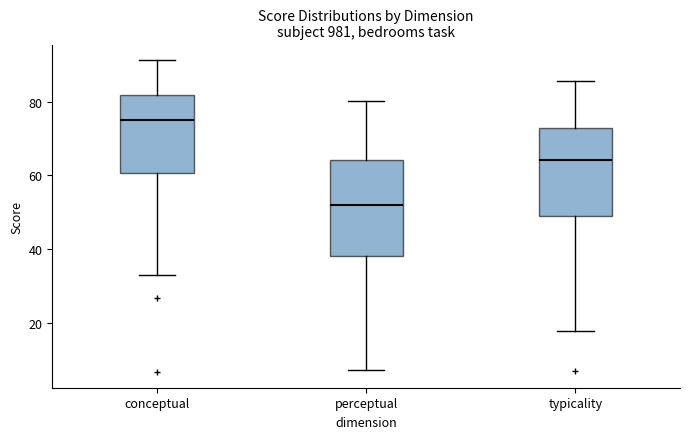

Reading left to right, transcribe this box plot: for each box, give where its median line is, the range the box spans, and where its two whiskers end, as read against the y-axis. The values are not printed on the chart, so give them approximately, as read against the axis.

conceptual: median 76, box 60 to 82, whiskers 32 to 92
perceptual: median 52, box 38 to 64, whiskers 8 to 80
typicality: median 64, box 48 to 72, whiskers 18 to 86